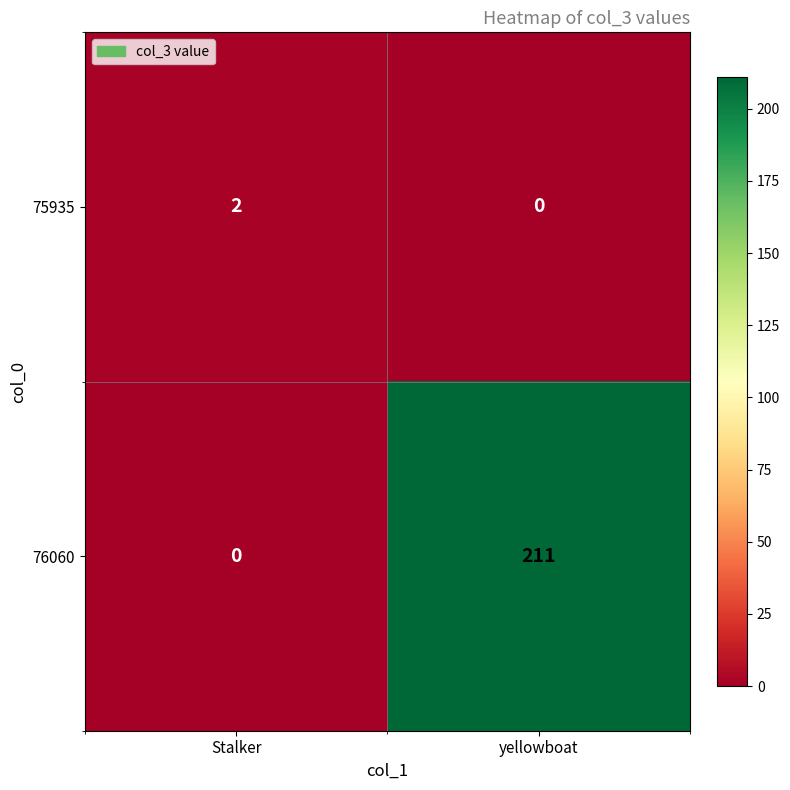

Reading left to right, what are all the values shown in this chart?

75935: Stalker=2	yellowboat=0
76060: Stalker=0	yellowboat=211